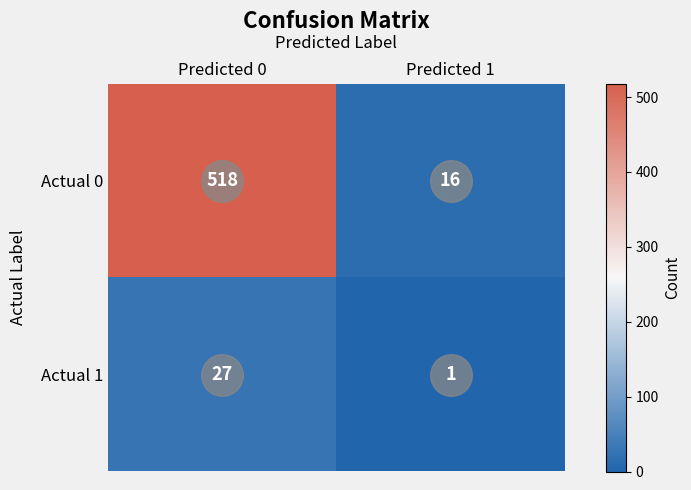

What value does the Actual 1 series have at Predicted 0, to the nearest 10?

30